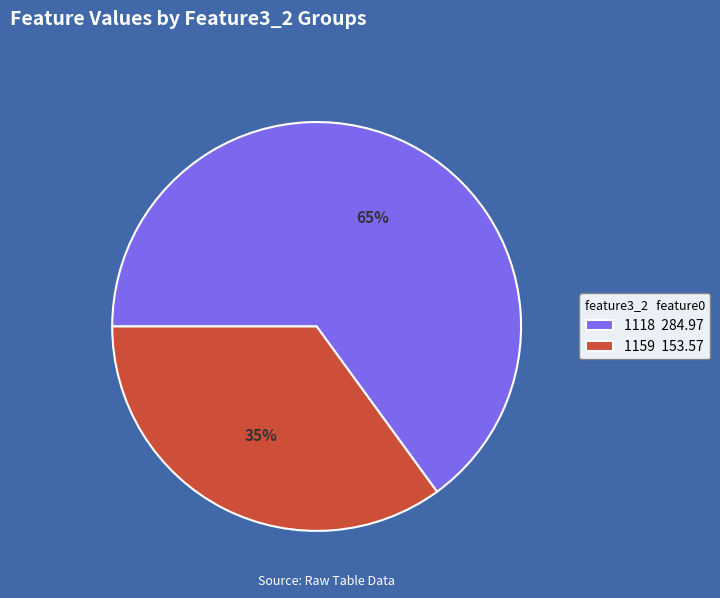

To the nearest percent, what is the difference between the 1159 and 1118 slice percentages?

30%